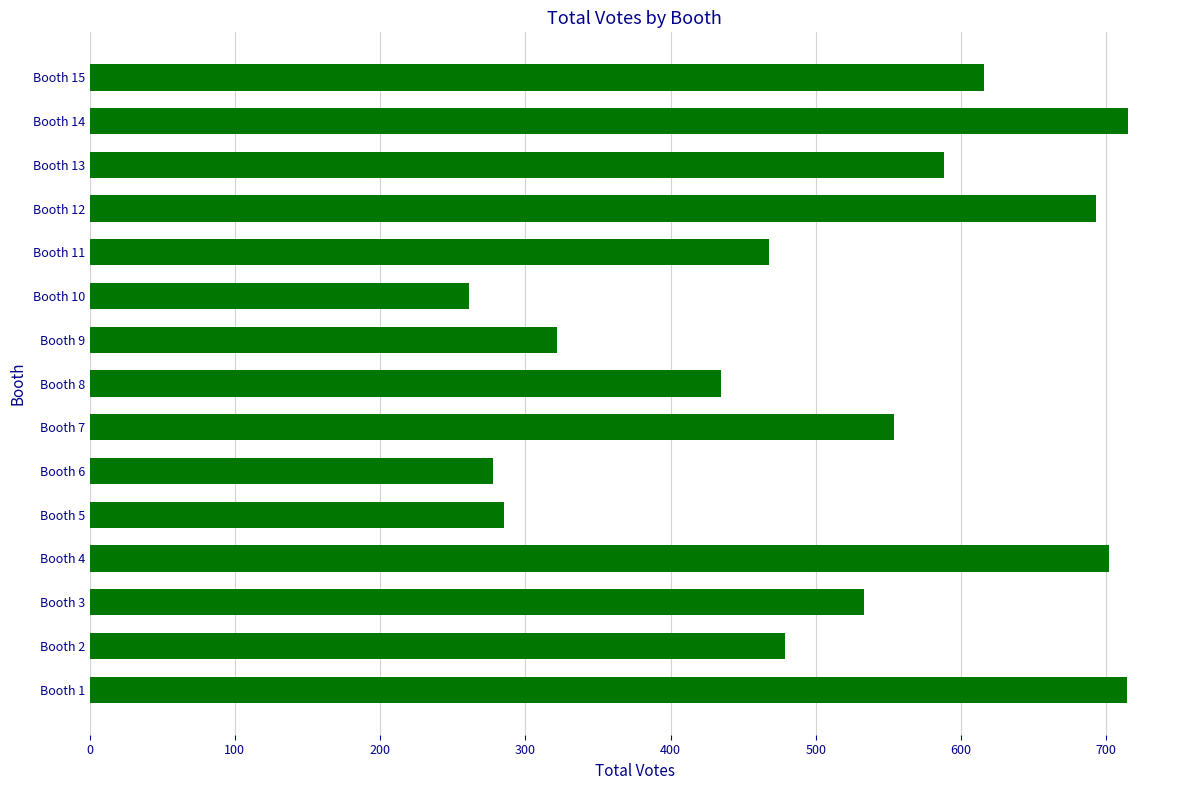

Approximately how many times larger is the value at Booth 6 compared to Booth 9?

0.9